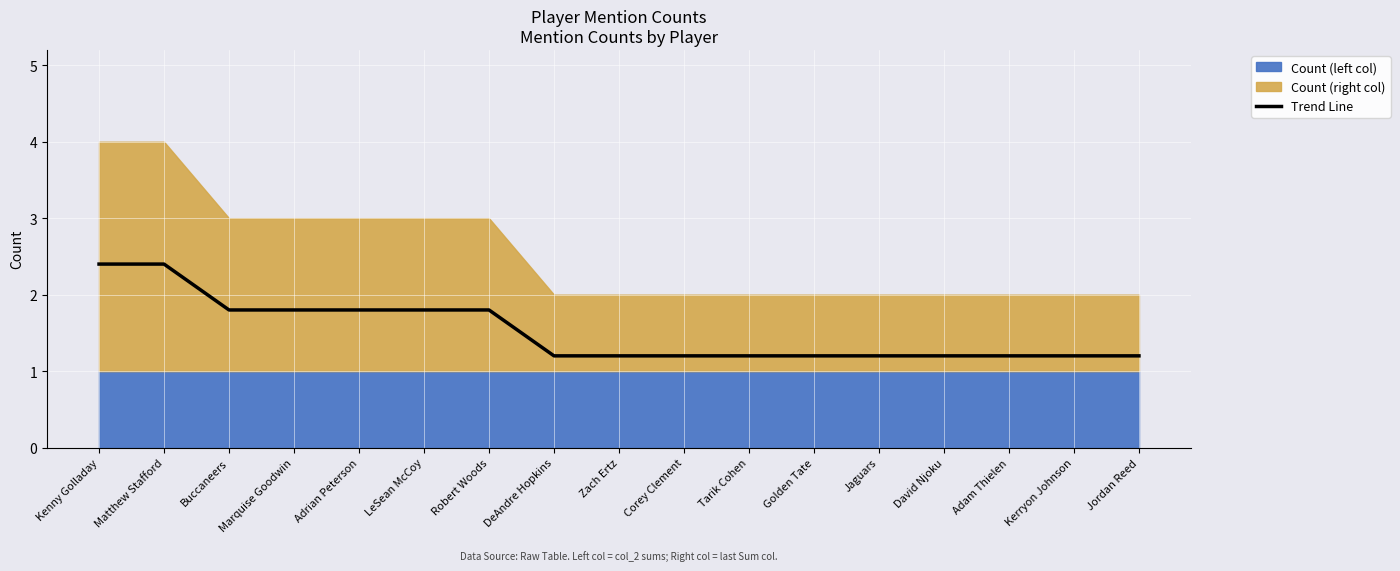

Reading right to left, transcribe all the data shown in this chart.

1.2	1.2	1.2	1.2	1.2	1.2	1.2	1.2	1.2	1.2	1.8	1.8	1.8	1.8	1.8	2.4	2.4